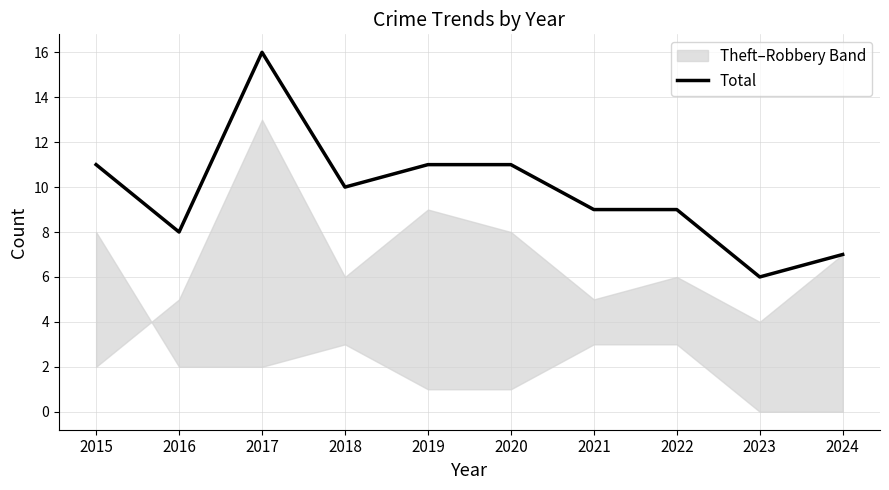

Where does the data first go above 10?

2015